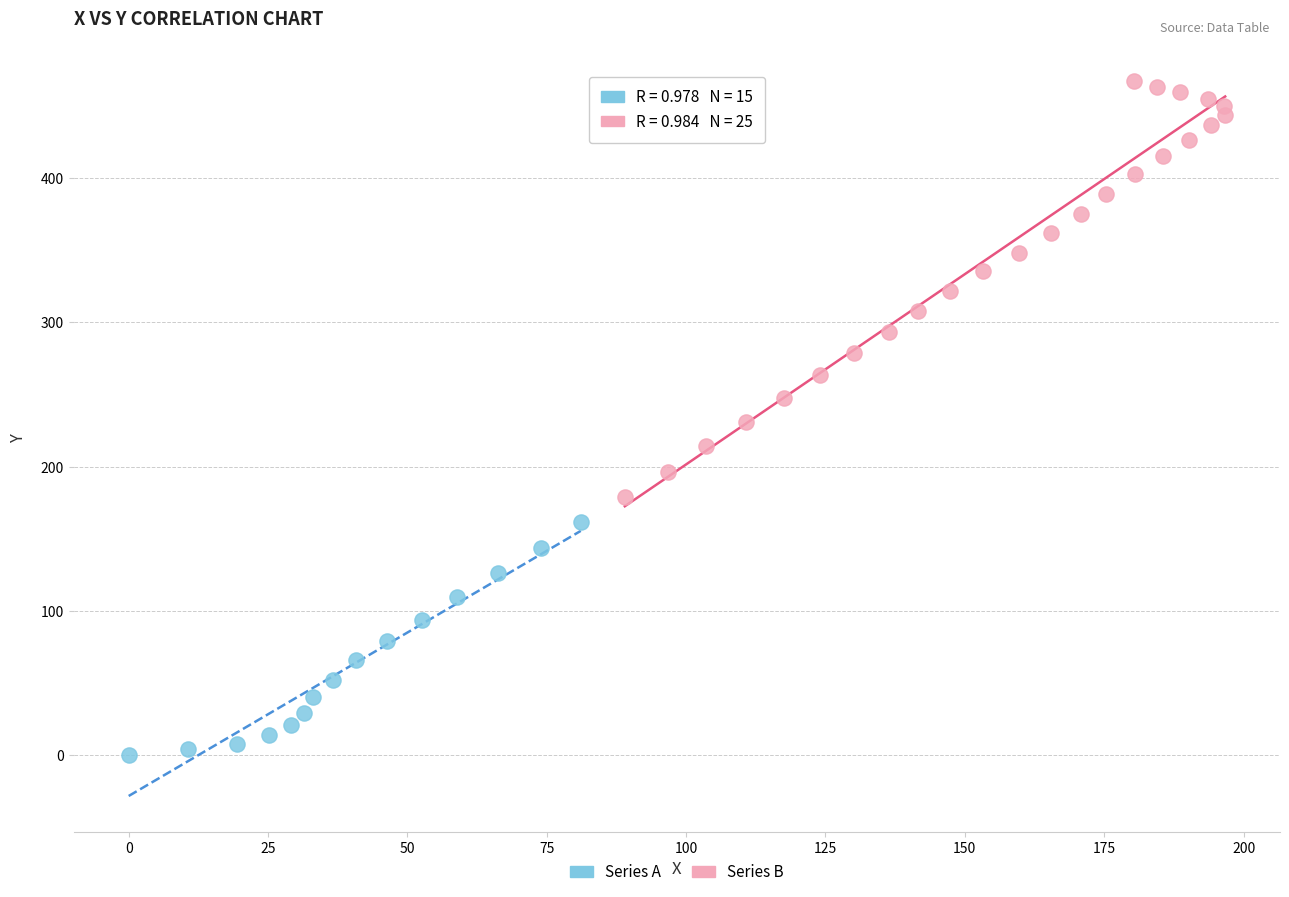

Which series reaches the maximum Y coordinate?

Series B